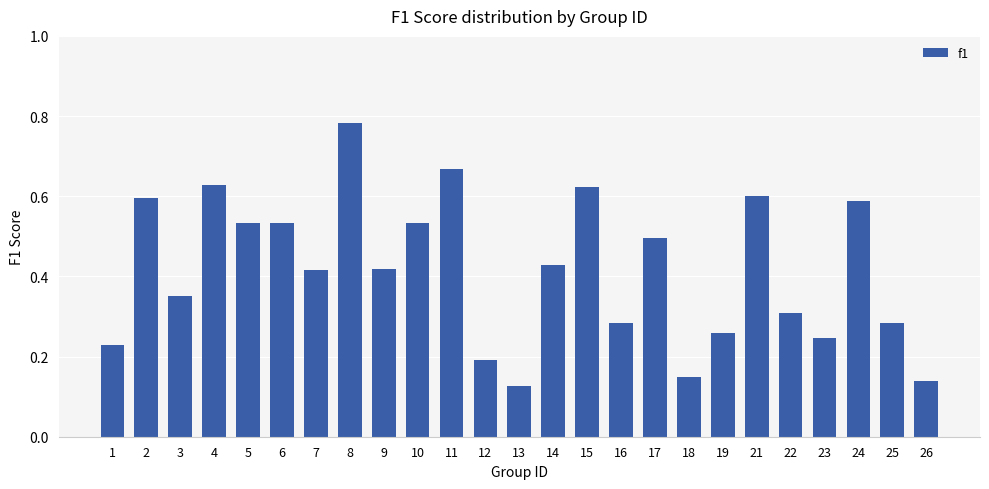

Which has a higher value, 6 or 26?

6